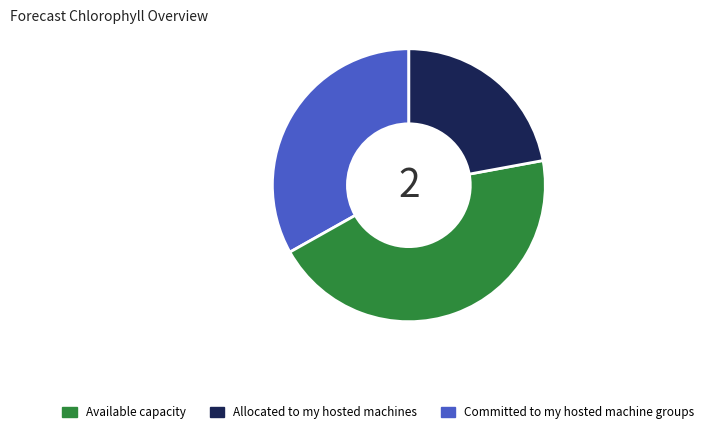

Does any single category account for the majority?

No